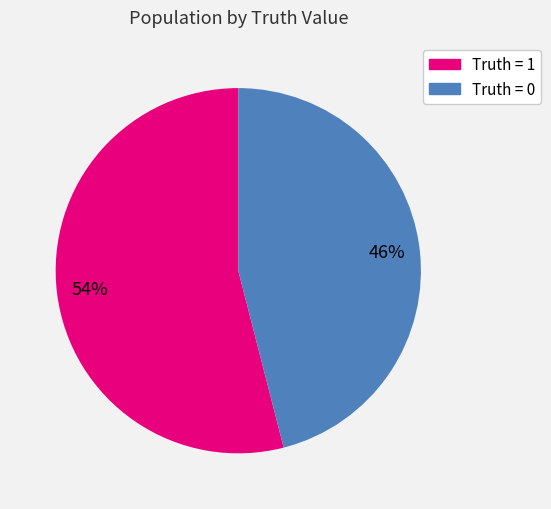

To the nearest percent, what is the difference between the largest and smallest slice percentages?

8%